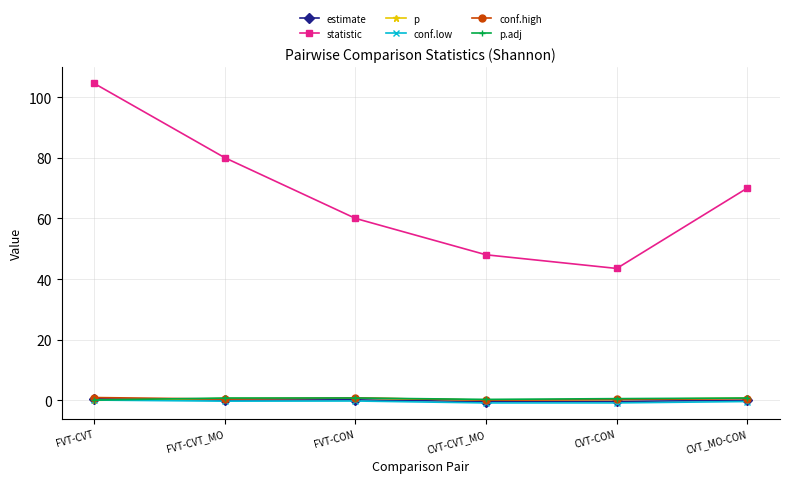

What is the difference between the conf.high values at FVT-CON and FVT-CVT?

0.1